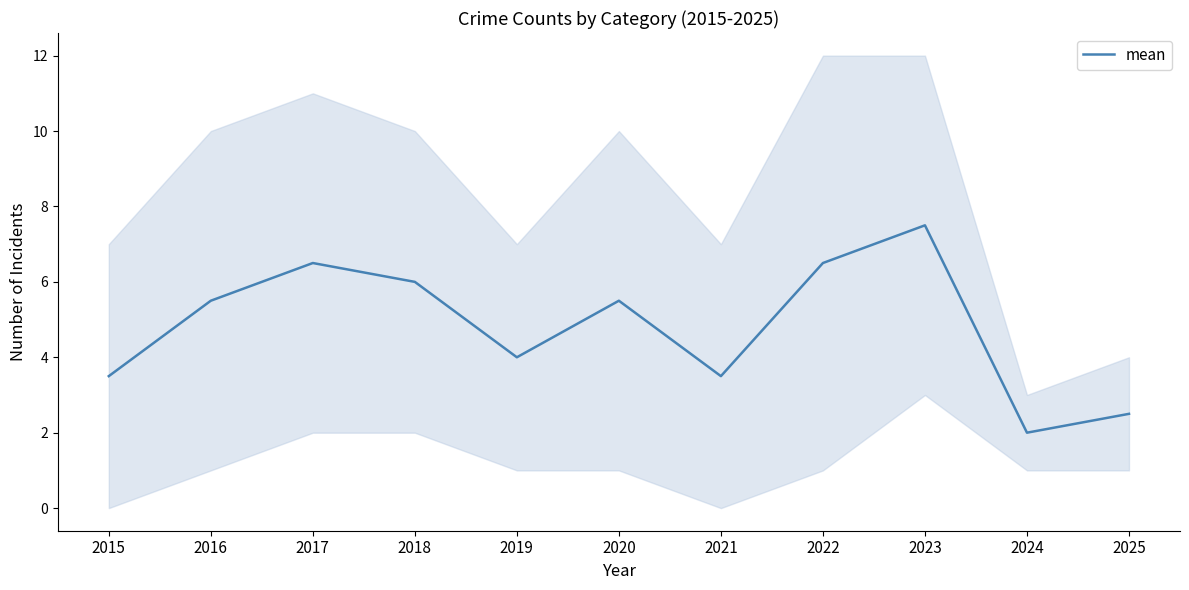

Reading right to left, transcribe all the data shown in this chart.

2025=2.5	2024=2.0	2023=7.5	2022=6.5	2021=3.5	2020=5.5	2019=4.0	2018=6.0	2017=6.5	2016=5.5	2015=3.5